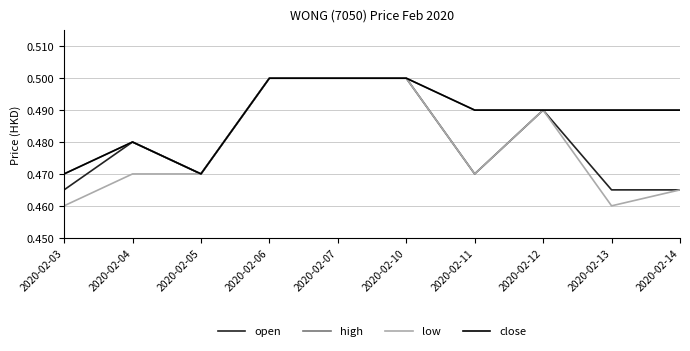

True or false: open and close intersect in this chart.

False